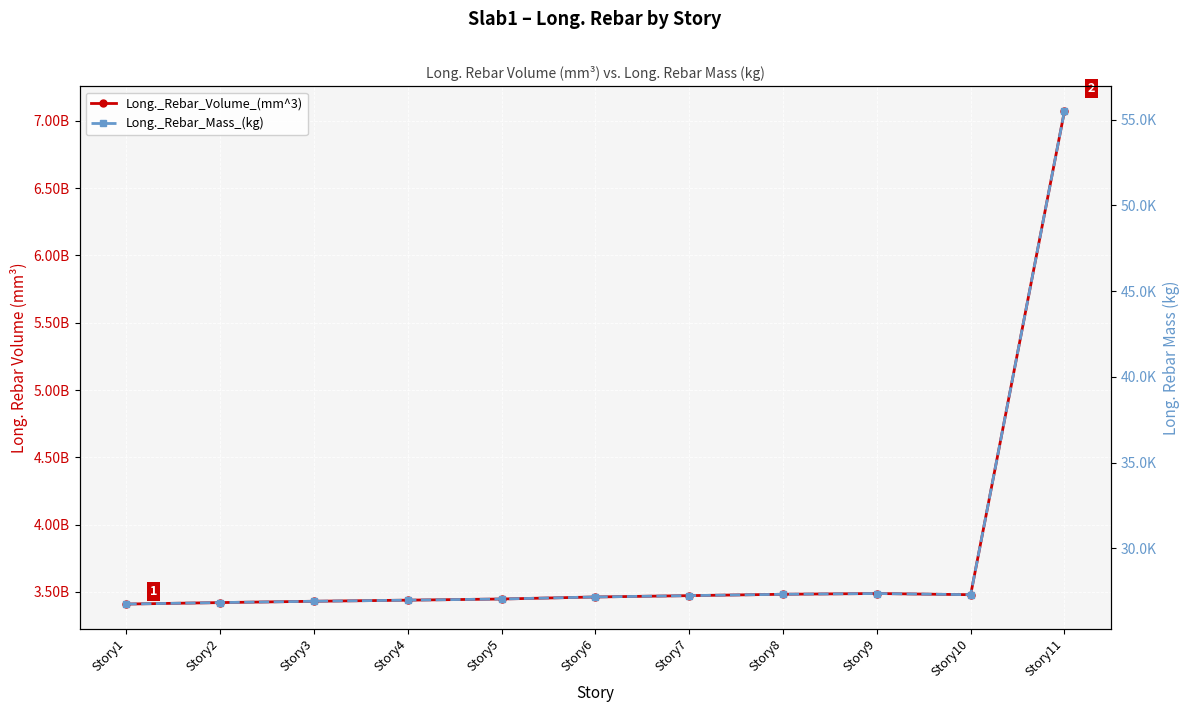

List the series in order of their overall mean, highest first.

Long._Rebar_Volume_(mm^3), Long._Rebar_Mass_(kg)